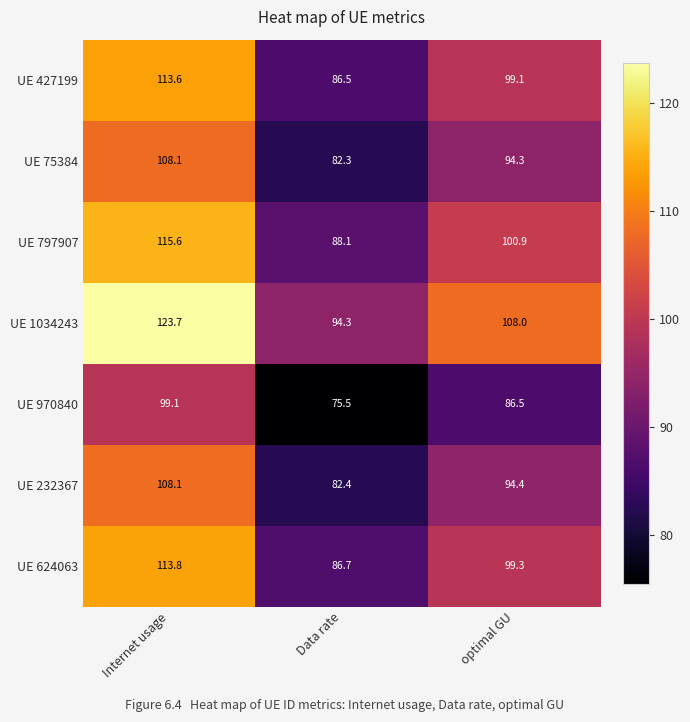

Reading left to right, transcribe all the data shown in this chart.

UE 427199: 113.6	86.5	99.1
UE 75384: 108.1	82.3	94.3
UE 797907: 115.6	88.1	100.9
UE 1034243: 123.7	94.3	108.0
UE 970840: 99.1	75.5	86.5
UE 232367: 108.1	82.4	94.4
UE 624063: 113.8	86.7	99.3